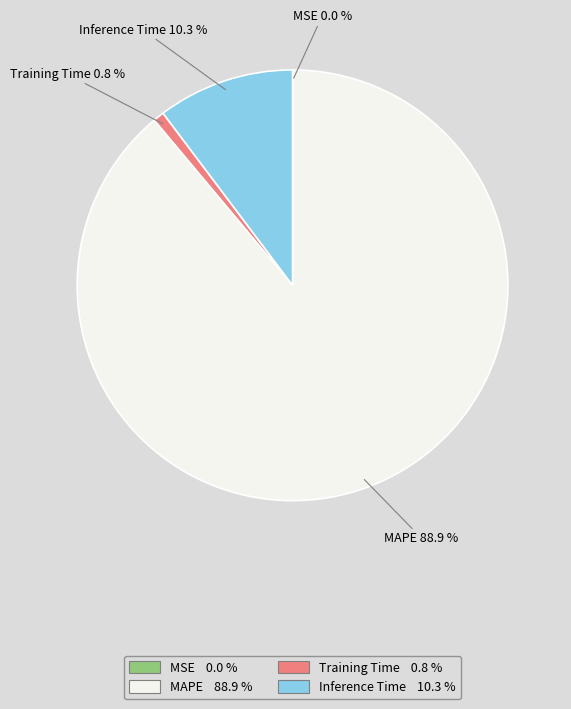

Does MAPE represent more than half of the total?

Yes